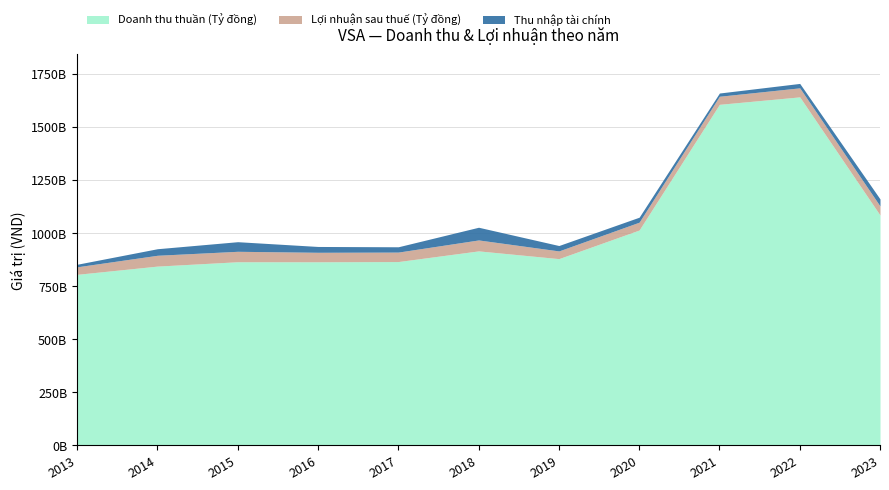

Where is the first local minimum for Thu nhập tài chính?

2017